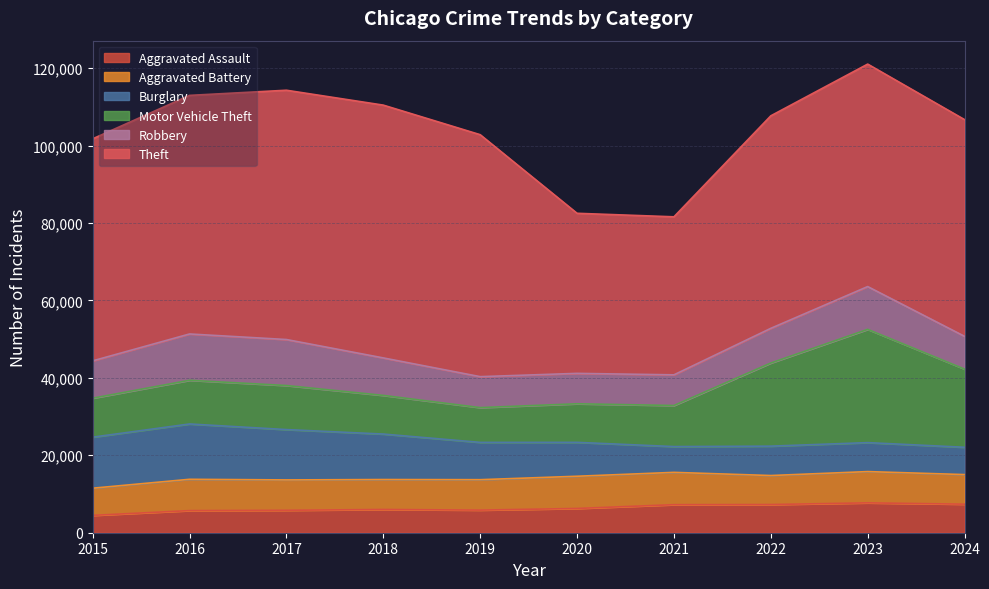

Which series changed the most between 2018 and 2024?

Motor Vehicle Theft